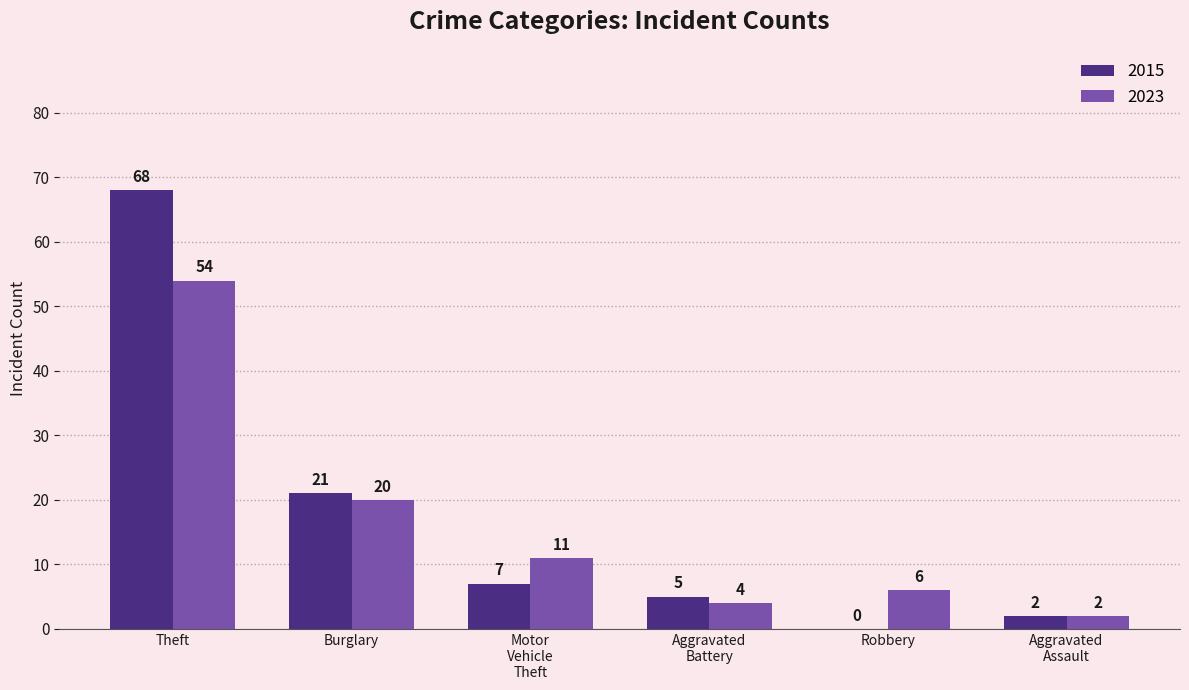

Which series has the largest range (max minus min)?

2015